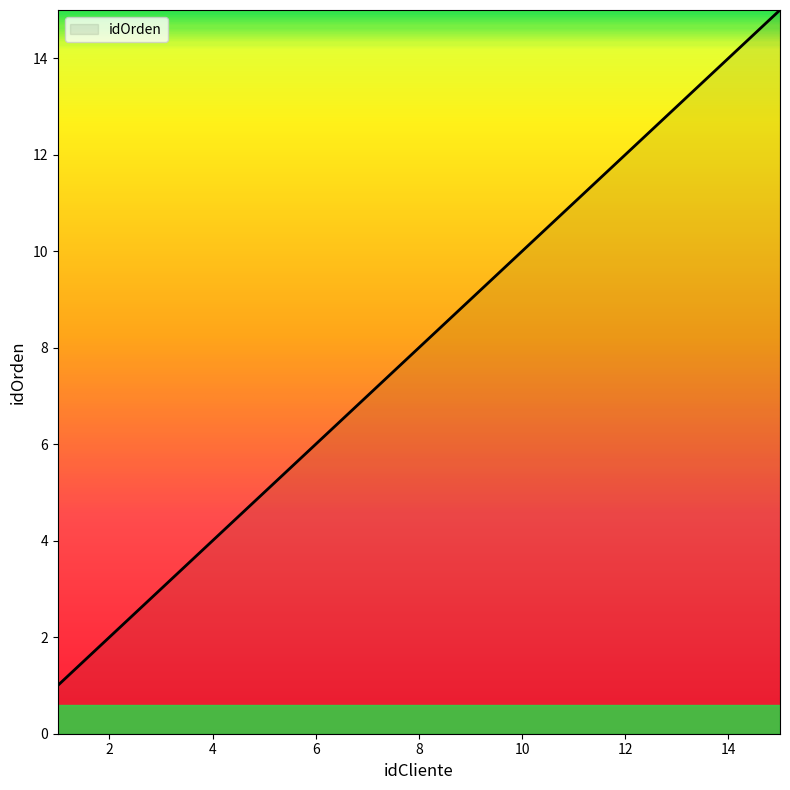

What is the greatest value displayed?

15